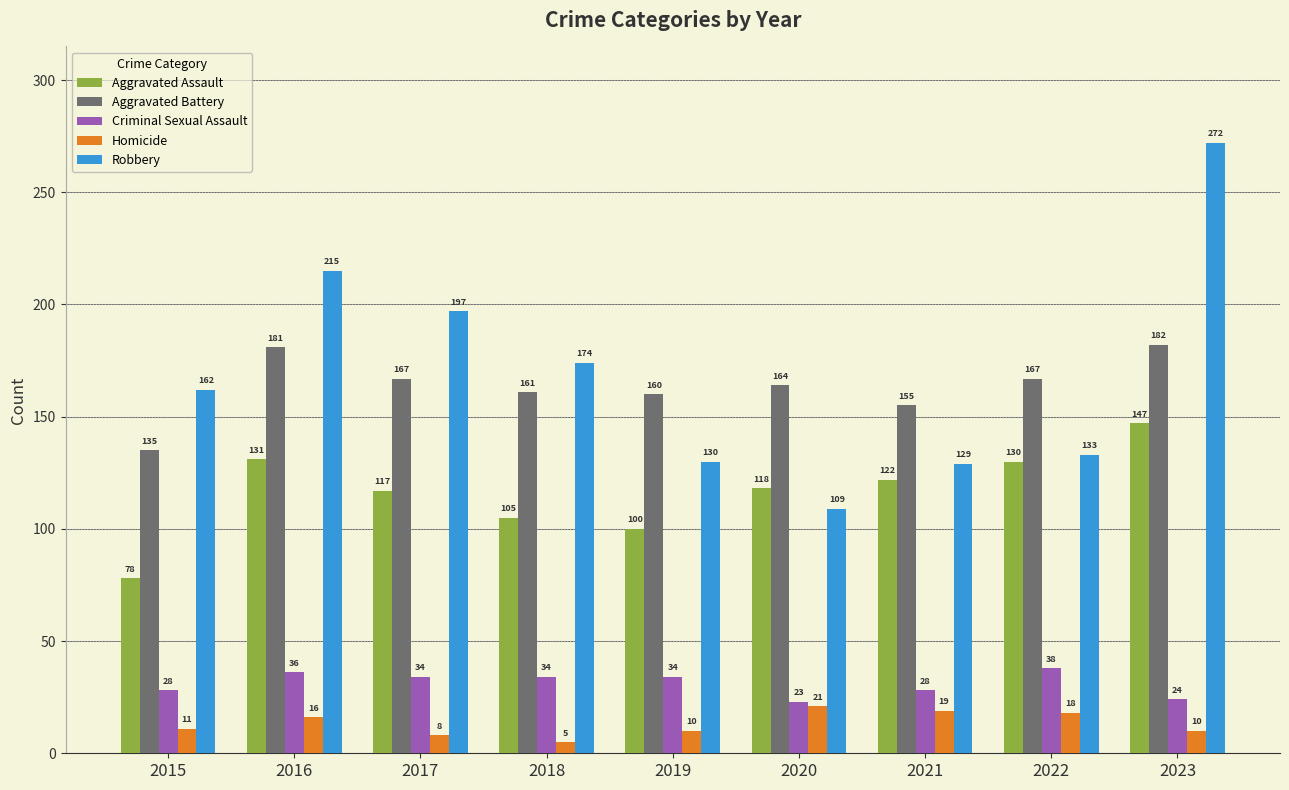

The value of Robbery at 2021 is 54. True or false?

False